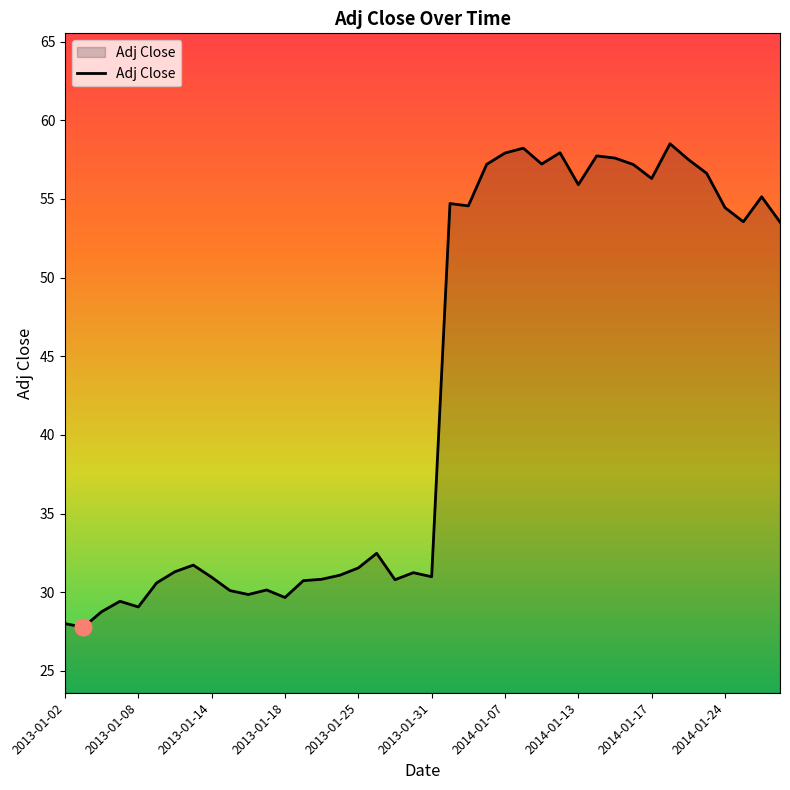

What is the difference between the maximum and minimum values?

30.7